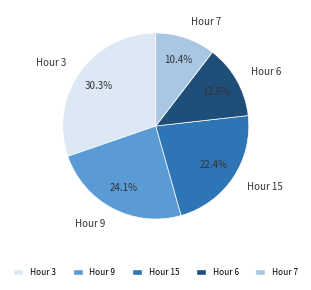

What is the ratio of the value at Hour 3 to the value at Hour 6?

2.4